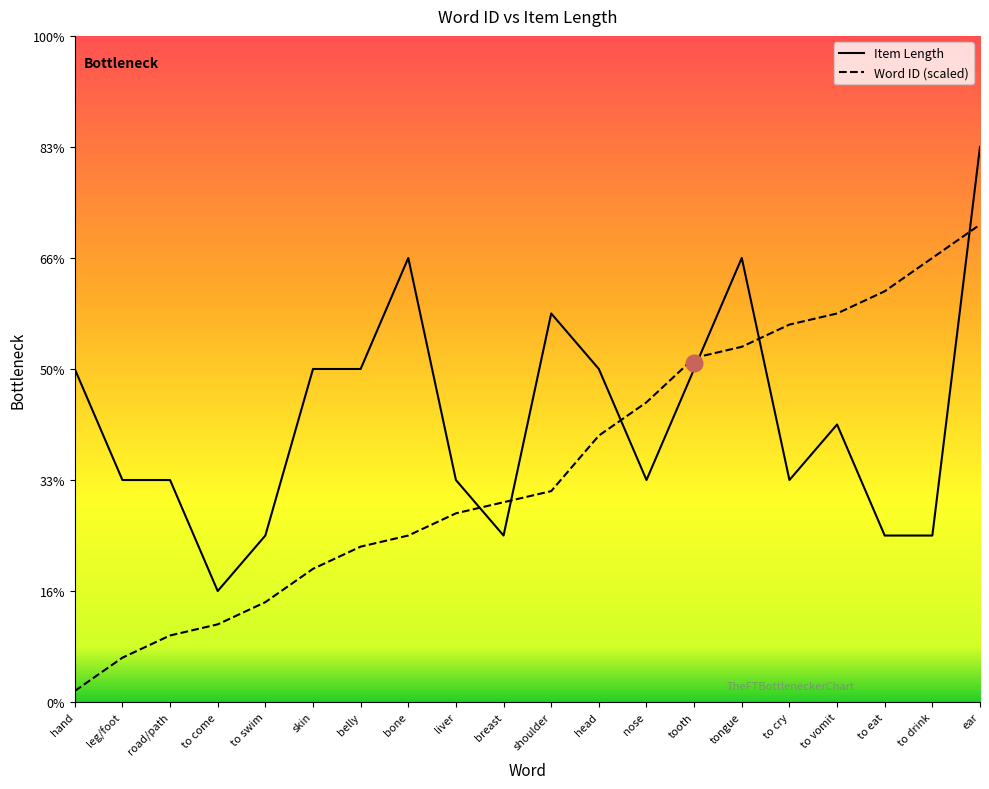

Which series ends up on top after the final intersection of Item Length and Word ID (scaled)?

Item Length